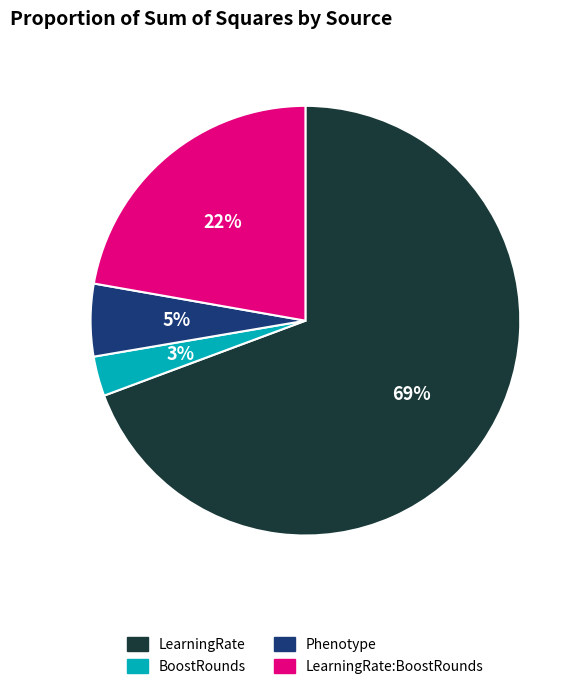

To the nearest percent, what is the combined percentage of Phenotype and BoostRounds?

8%